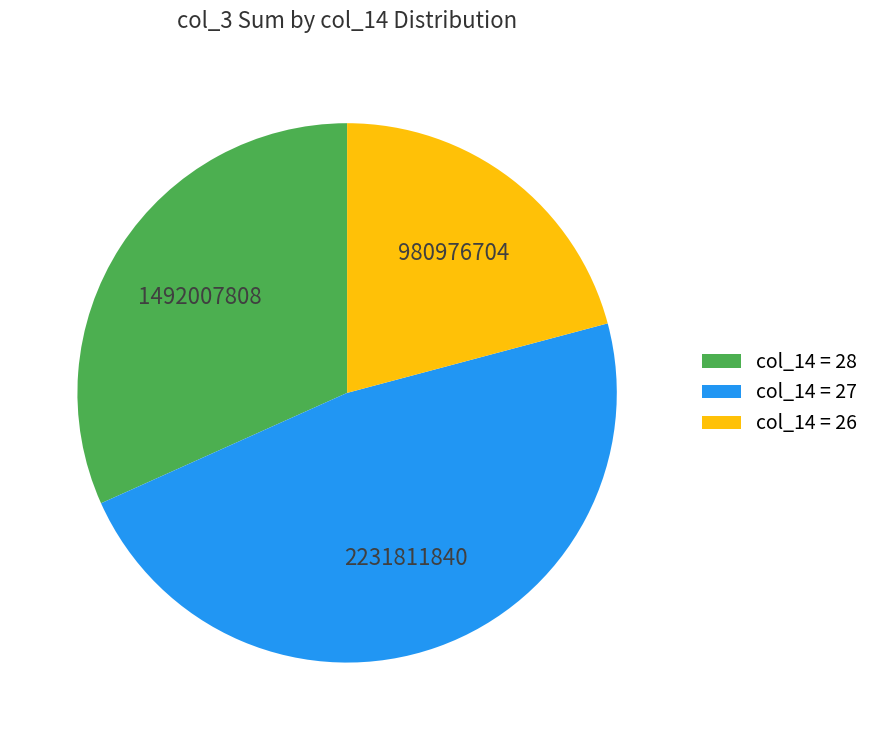

Rank the categories by value from lowest to highest.

col_14 = 26, col_14 = 28, col_14 = 27